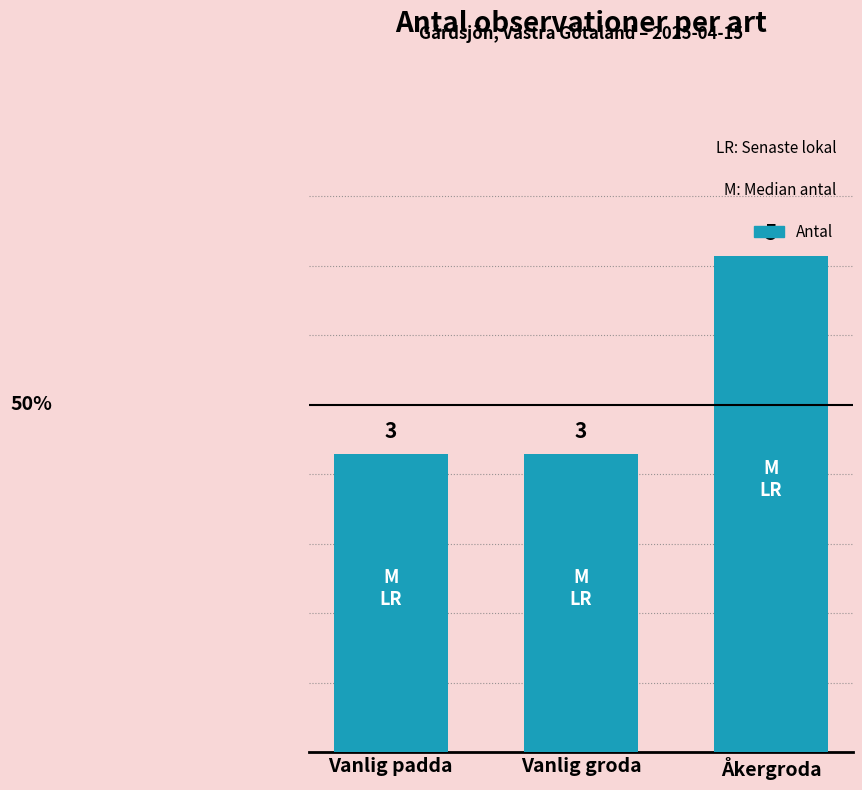

The value at Vanlig padda is 1. True or false?

False